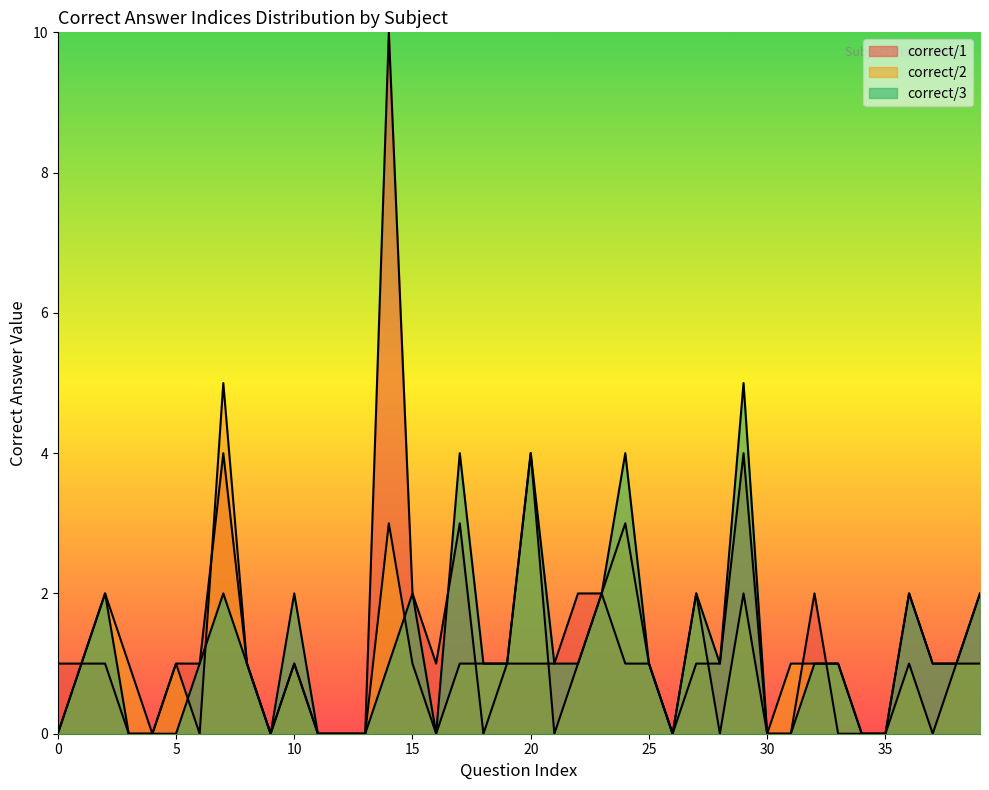

True or false: correct/2 and correct/1 intersect in this chart.

True